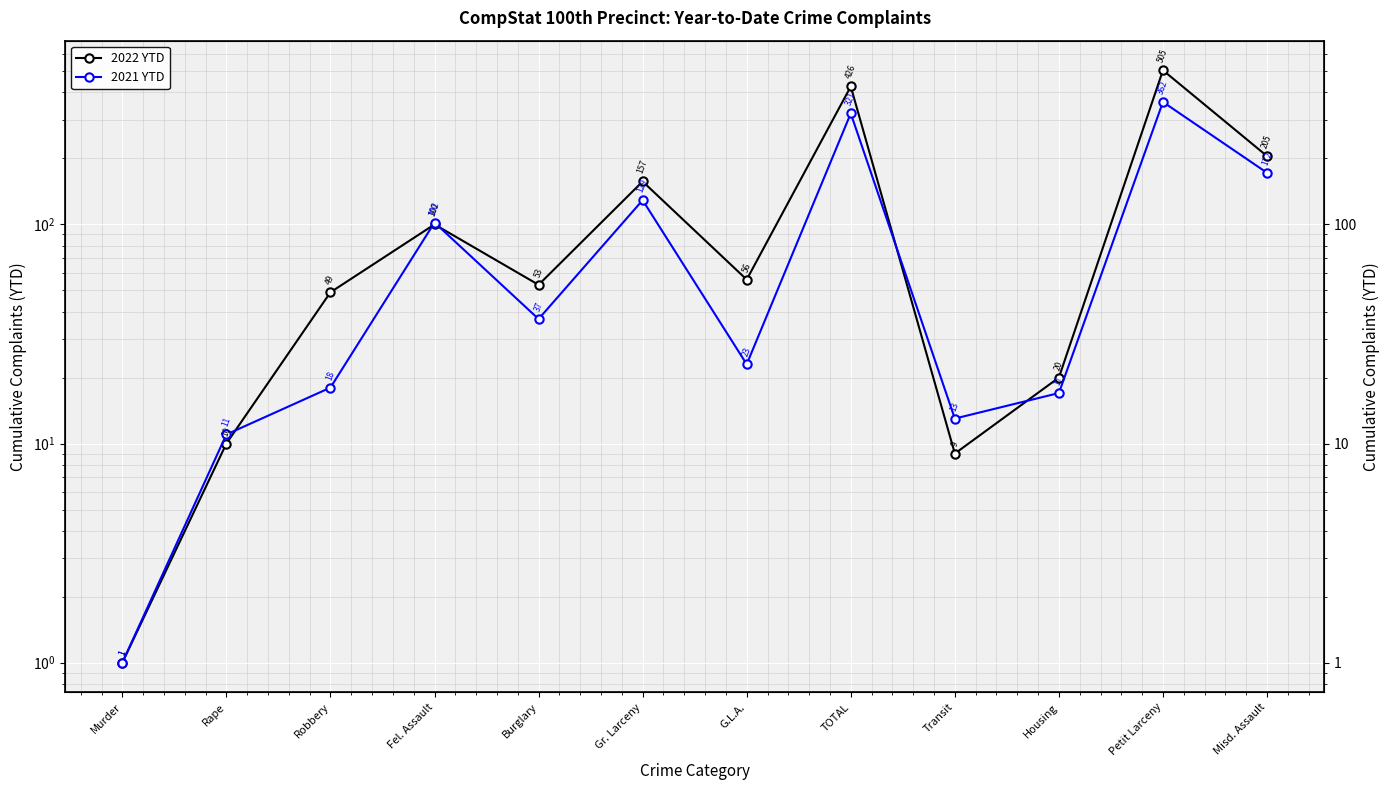

What is the maximum value shown in the chart?

505